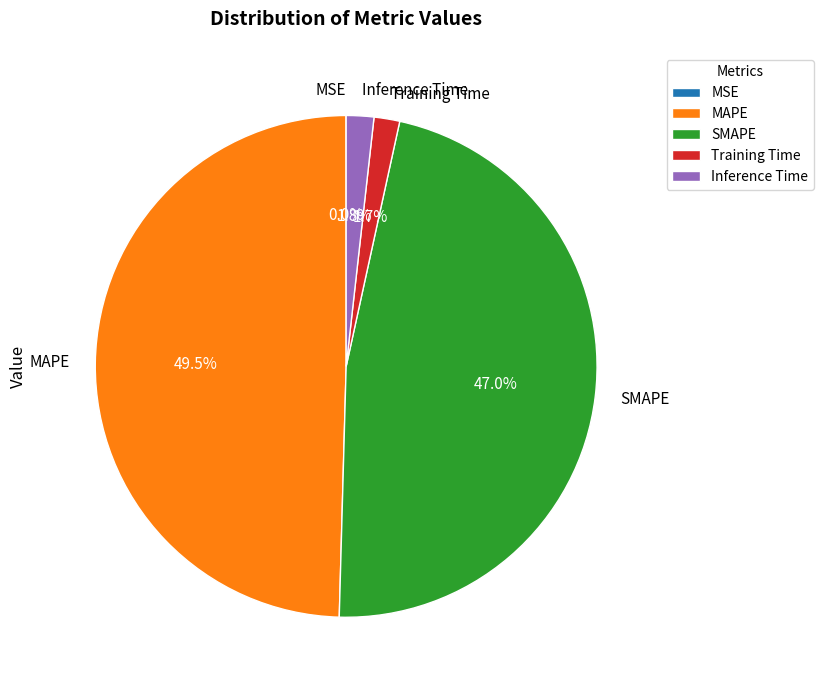

The Training Time slice represents 10% of the pie. True or false?

False